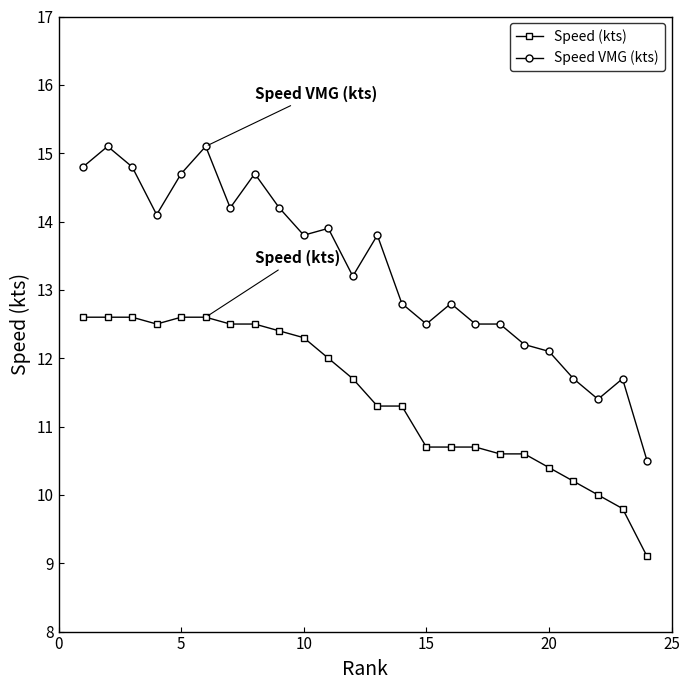

True or false: Speed (kts) and Speed VMG (kts) intersect in this chart.

False